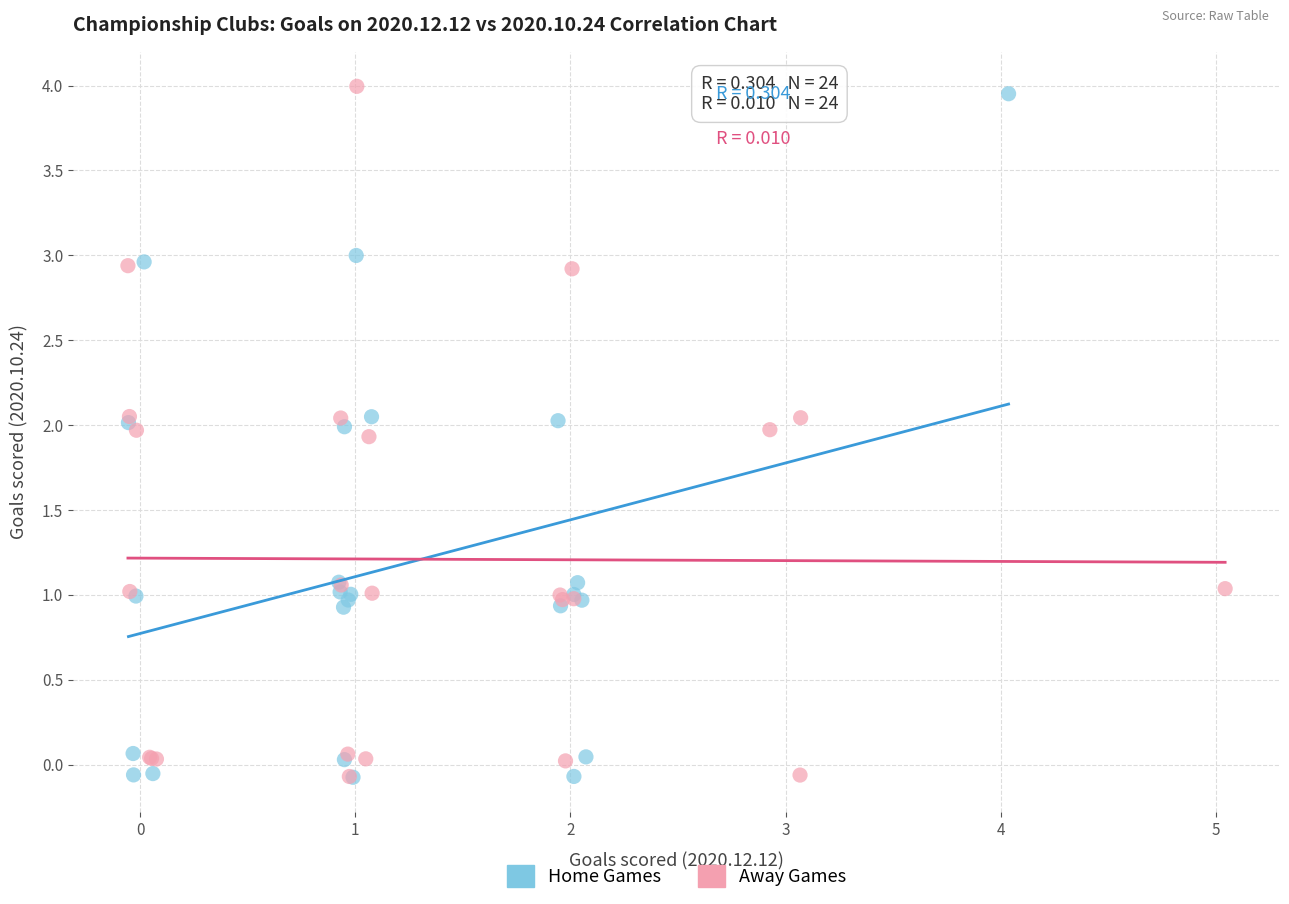

Which series contains the highest Y value?

Away Games